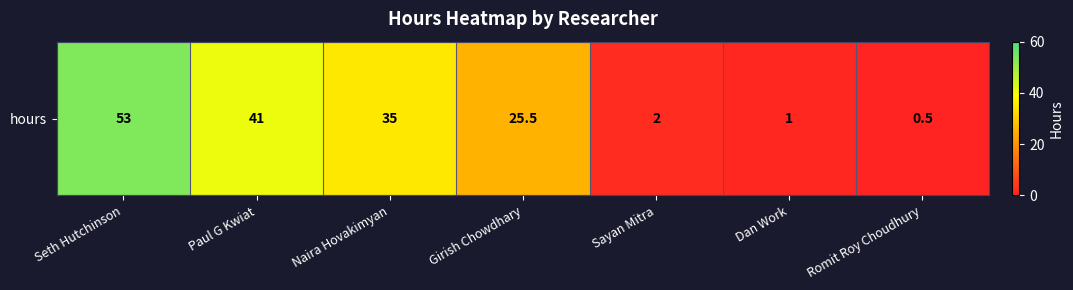

What is the change in value from Girish Chowdhary to Romit Roy Choudhury?

-25.0